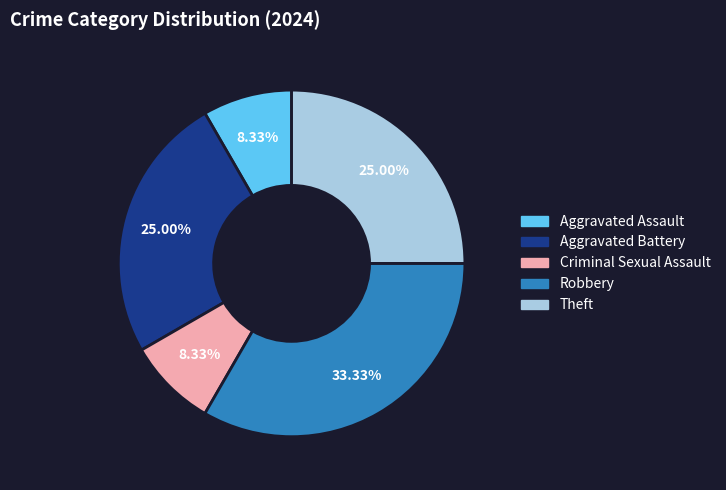

Does any single category account for the majority?

No